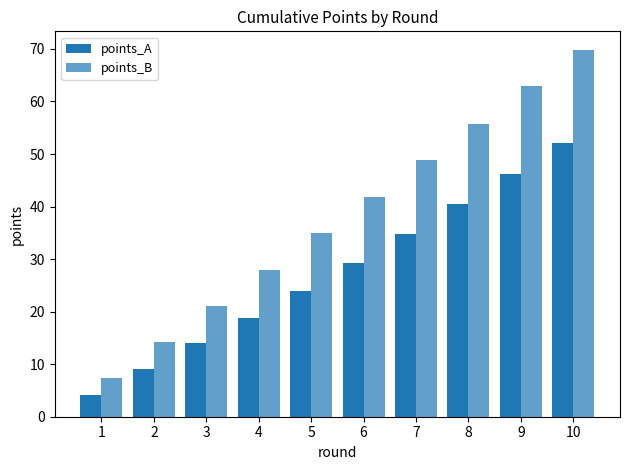

What is the value of the points_B bar at the 3rd from the left?

21.2